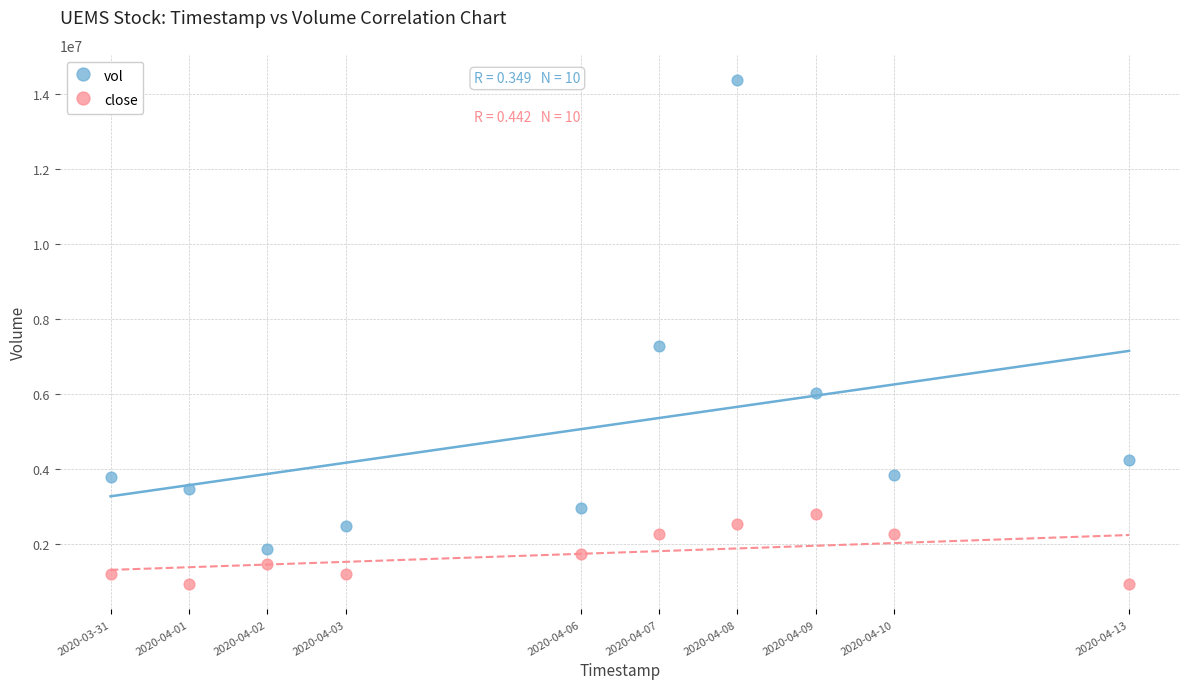

Across all data points, what is the range of X values (max minus min)?

1123200.0